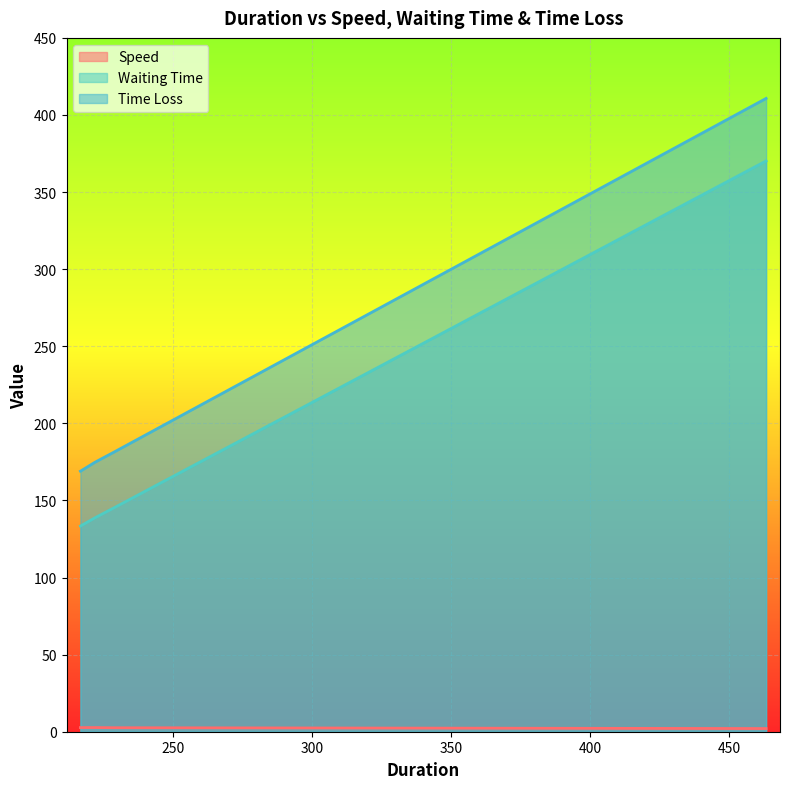

What is the difference between the highest and lowest values at 221.9?

172.0